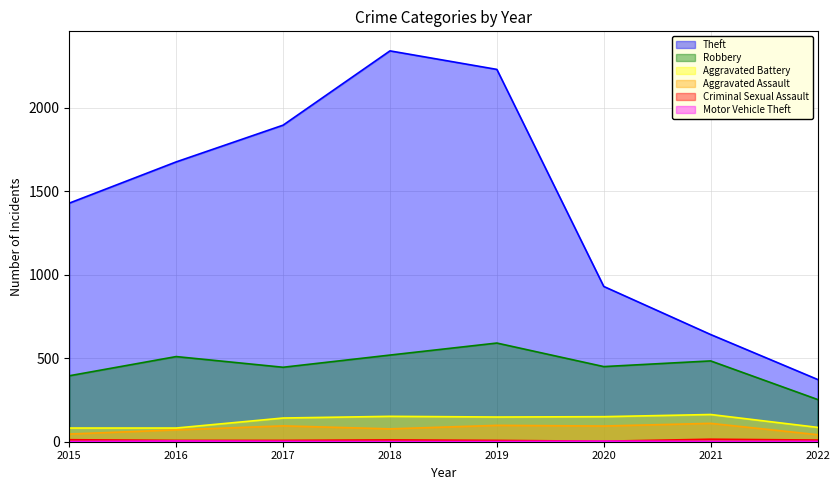

Which has a higher value, 2020 or 2018?

2018